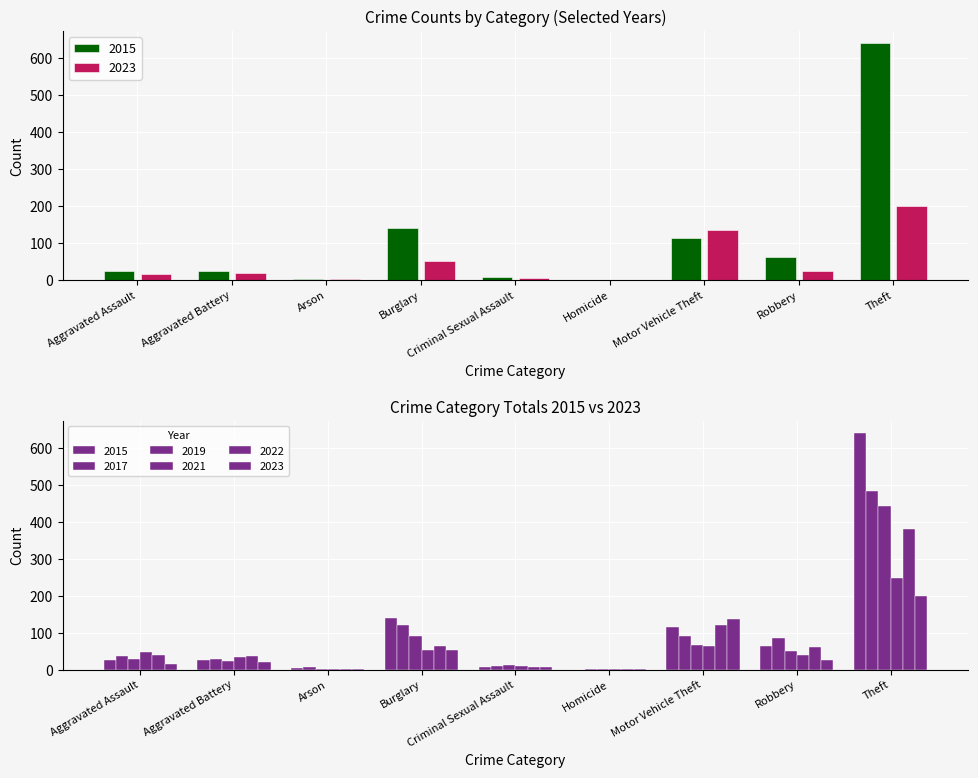

Is the value of 2015 at Aggravated Assault greater than the value of 2021 at Motor Vehicle Theft?

No